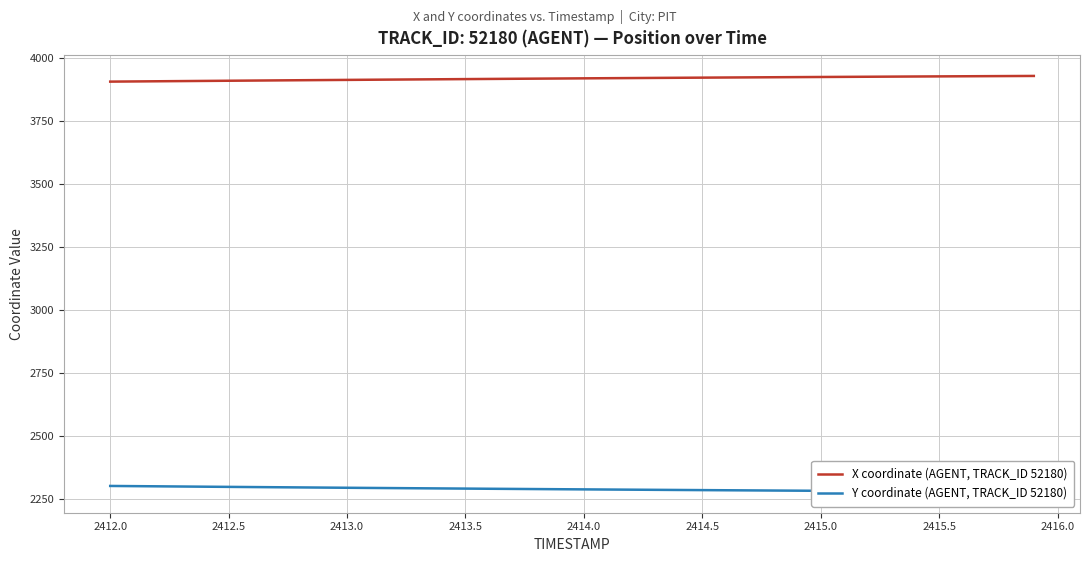

Reading left to right, transcribe all the data shown in this chart.

X coordinate (AGENT, TRACK_ID 52180): 3905.2	3905.9	3906.6	3907.3	3908.0	3908.7	3909.3	3910.0	3910.7	3911.3	3912.0	3912.7	3913.3	3913.9	3914.6	3915.2	3915.8	3916.4	3917.0	3917.6	3918.2	3918.7	3919.3	3919.8	3920.4	3920.9	3921.5	3922.0	3922.5	3923.0	3923.5	3924.0	3924.5	3925.0	3925.5	3925.9	3926.4	3926.8	3927.2	3927.7
Y coordinate (AGENT, TRACK_ID 52180): 2301.8	2301.0	2300.3	2299.5	2298.8	2298.1	2297.4	2296.7	2296.0	2295.3	2294.6	2293.9	2293.2	2292.6	2291.9	2291.3	2290.6	2290.0	2289.4	2288.8	2288.2	2287.6	2287.0	2286.4	2285.8	2285.2	2284.7	2284.1	2283.6	2283.1	2282.5	2282.0	2281.5	2281.0	2280.5	2280.0	2279.5	2279.0	2278.5	2278.1